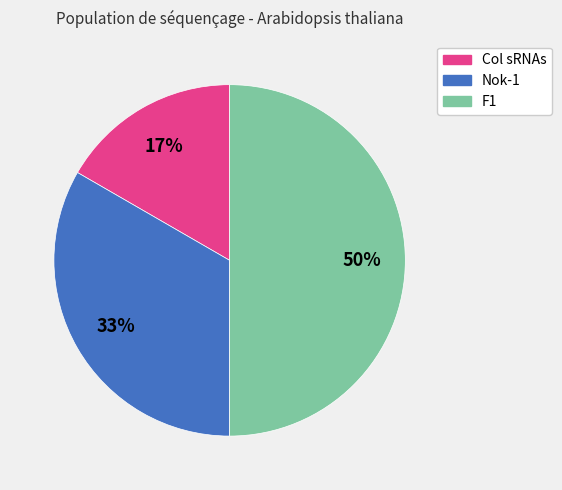

Which has a higher value, F1 or Nok-1?

F1